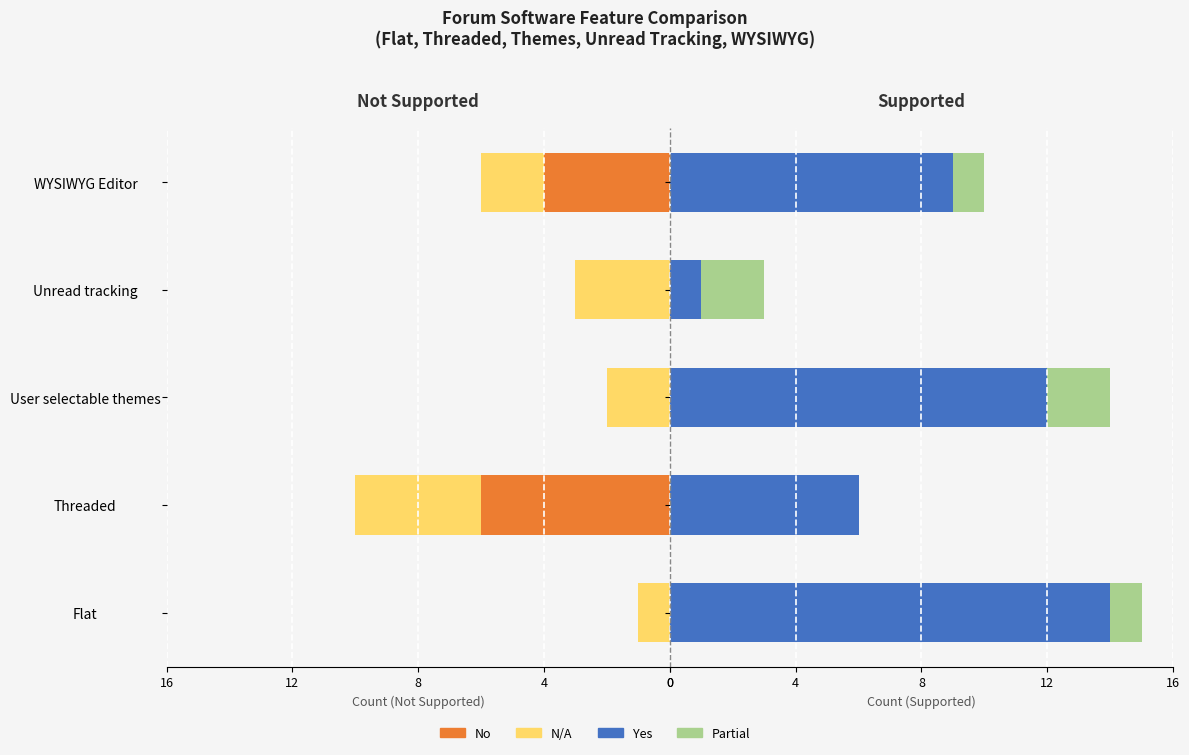

What is the sum of all No values?

-10